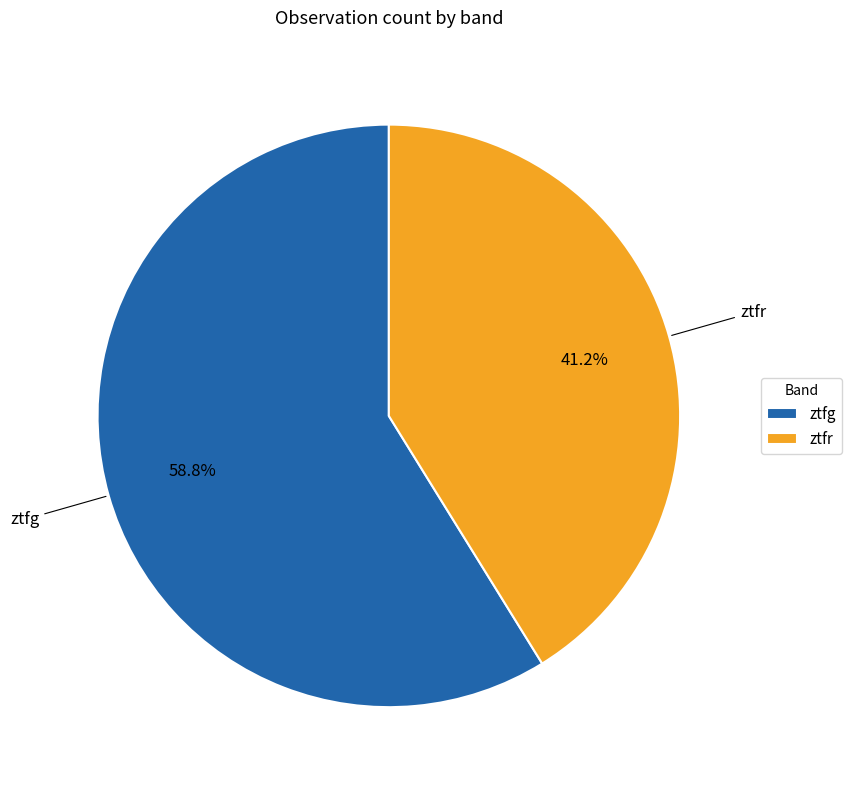

To the nearest percent, what is the difference between the ztfr and ztfg slice percentages?

18%